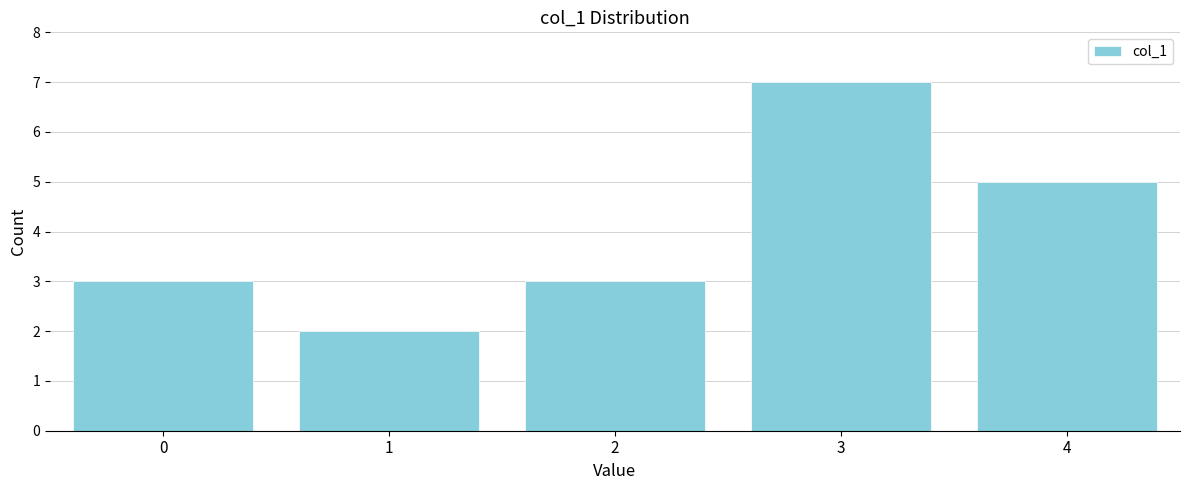

Reading left to right, extract all data points from this chart.

3	2	3	7	5